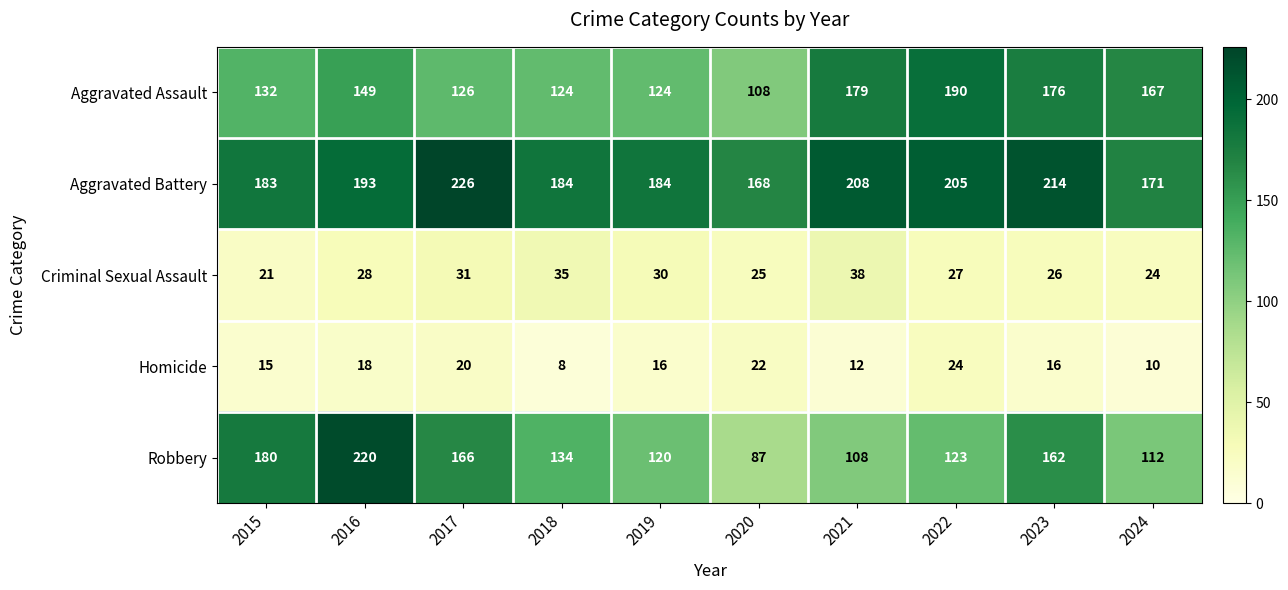

Count the number of categories in the chart.

10